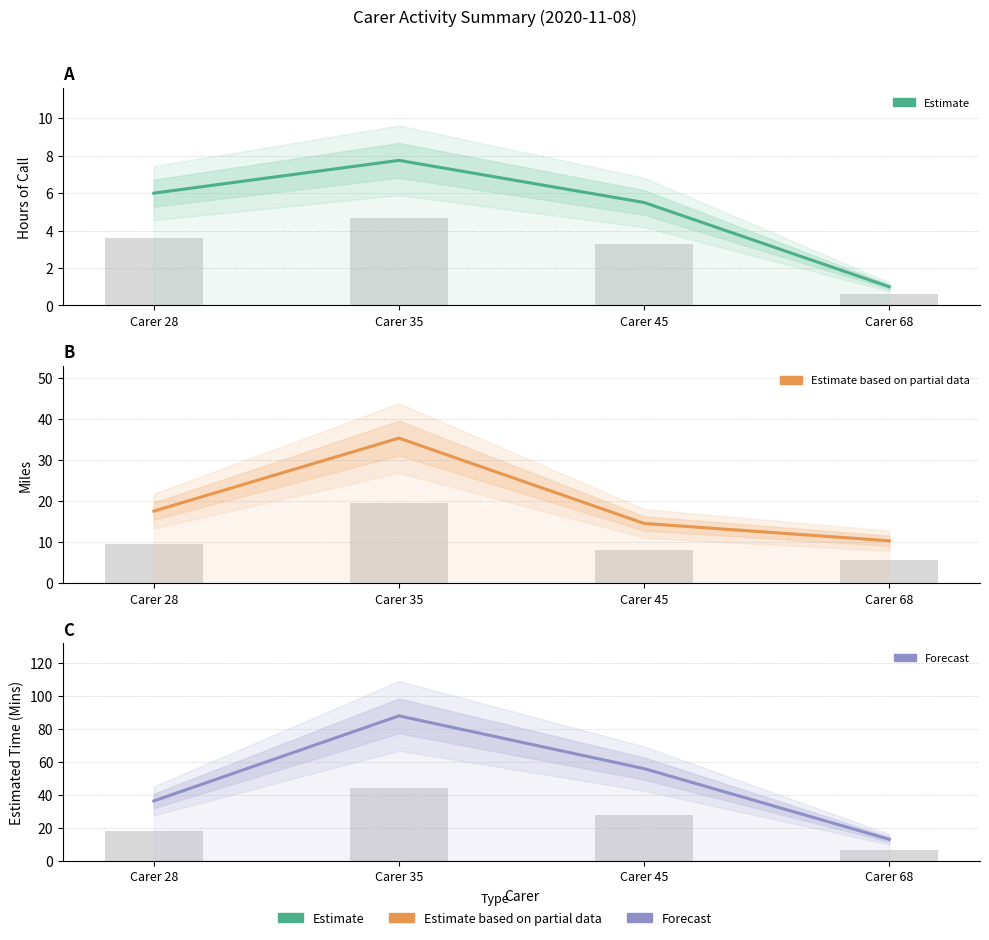

The value of Hours of call at Carer 68 is 1.0. True or false?

True